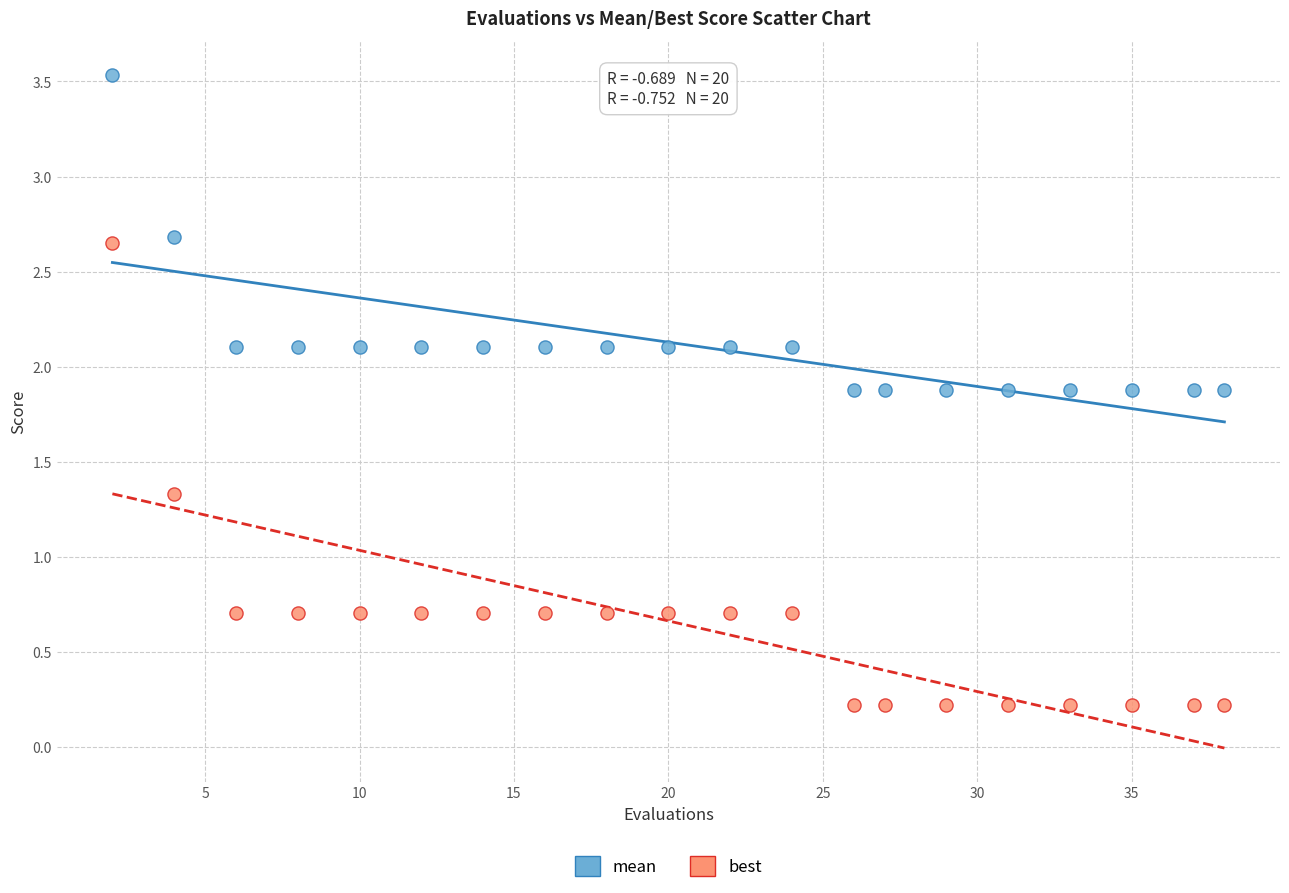

Across all data points, what is the range of X values (max minus min)?

36.0